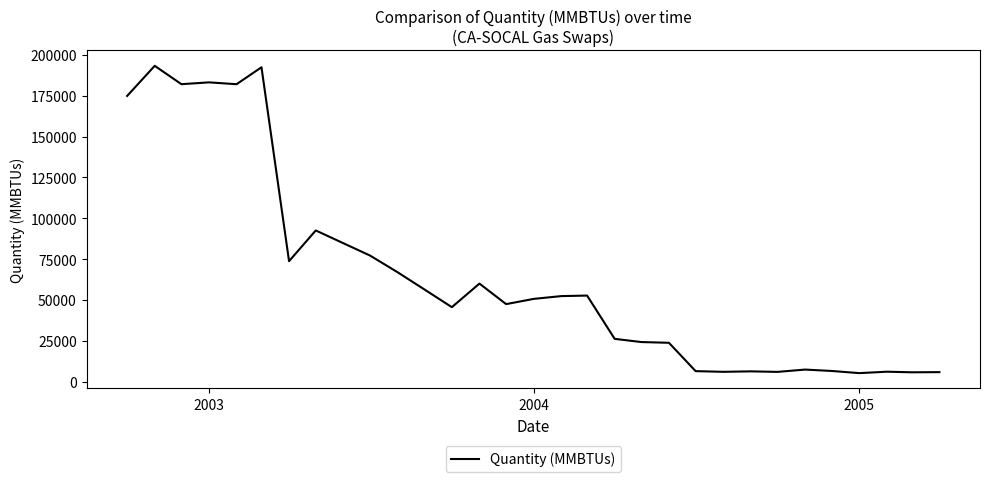

What is the difference between the maximum and minimum values?

188136.1